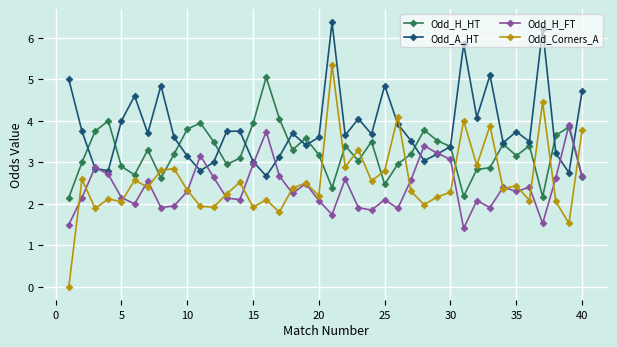

How many interior local peaks does the Odd_H_FT series have?

12